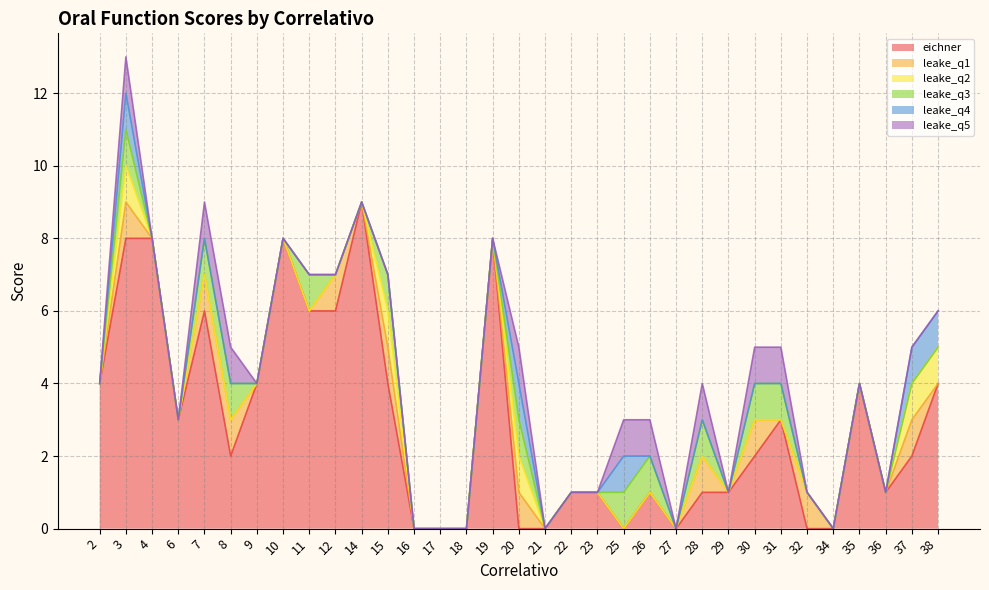

How many values in leake_q2 are above zero?

5